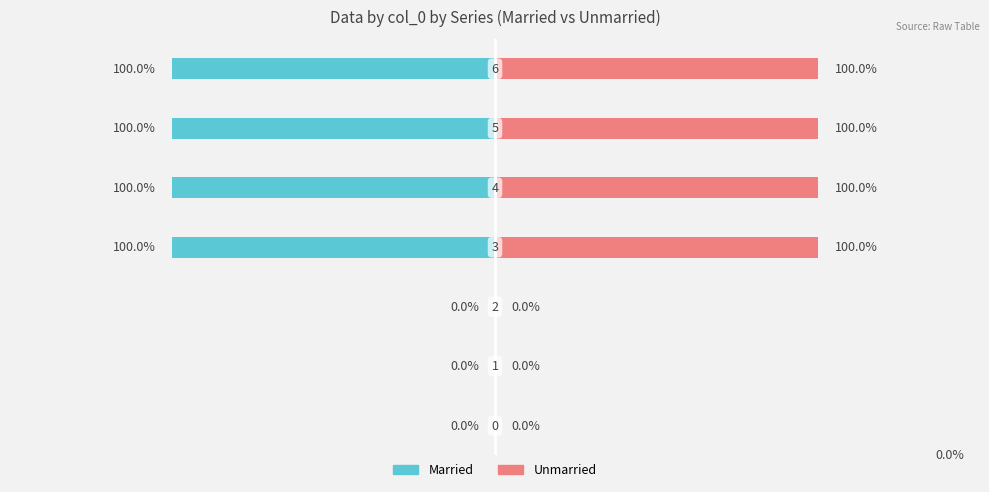

Rank the series by their maximum value, from highest to lowest.

Unmarried, Married